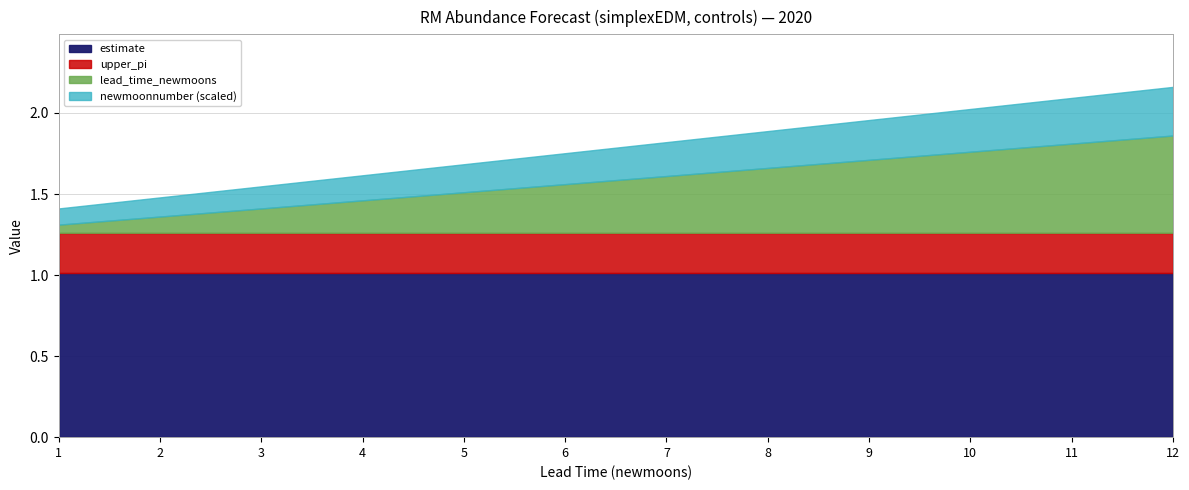

What is the total value across all series at 5?

1.7